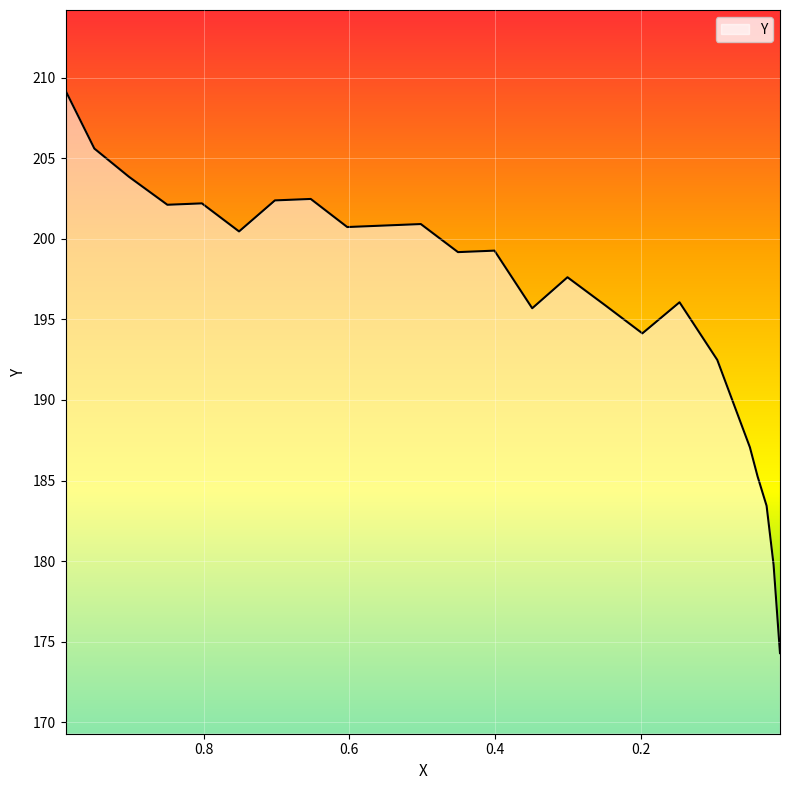

Is it true that the value at 0.9499 is 301.8?

False